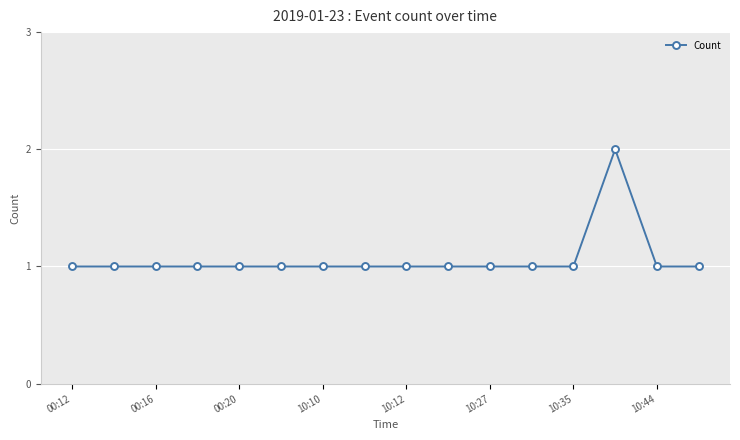

What is the sum of all values?

17